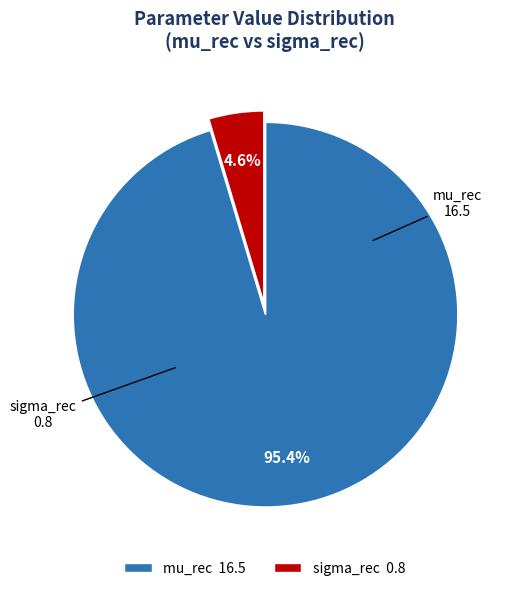

To the nearest percent, what is the difference between the sigma_rec and mu_rec slice percentages?

91%